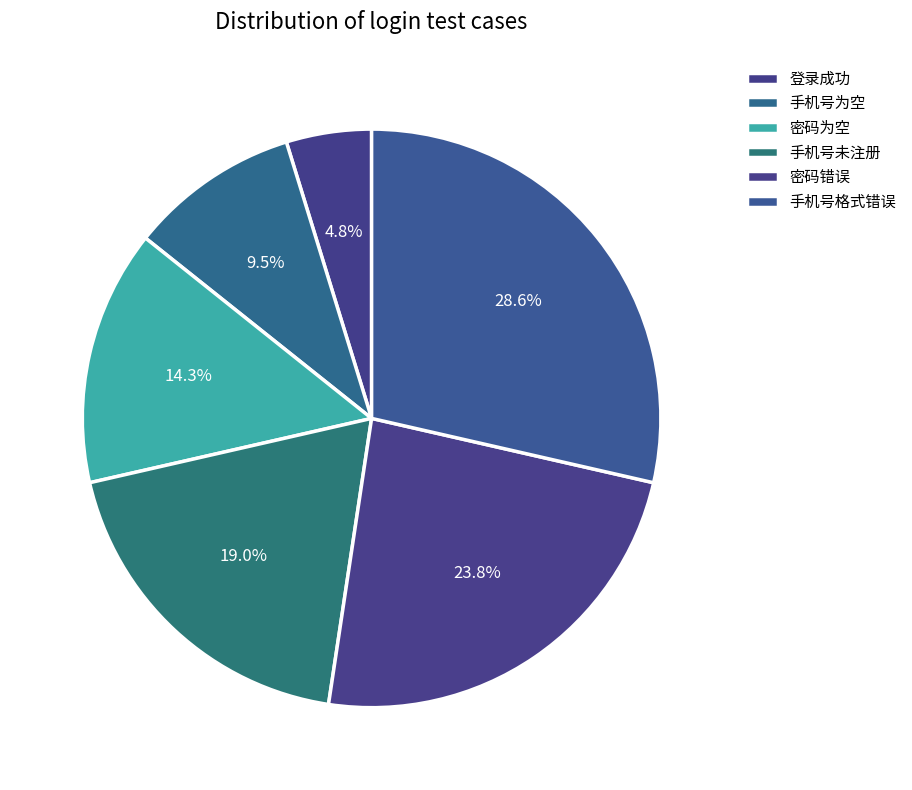

What is the ratio of the value at 密码错误 to the value at 手机号为空?

2.5